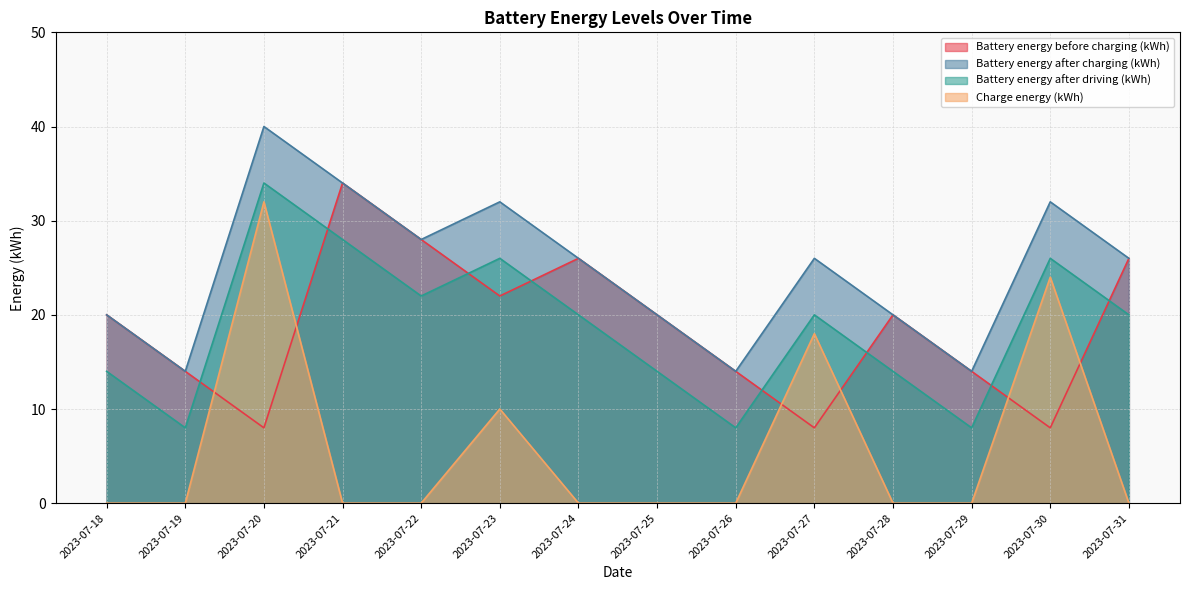

How many data points in Battery energy after charging (kWh) are less than 26?

6